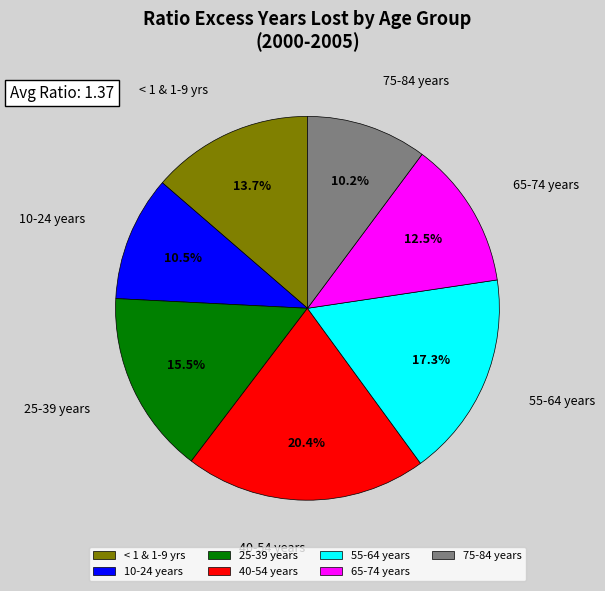

To the nearest percent, what is the average slice percentage?

14%